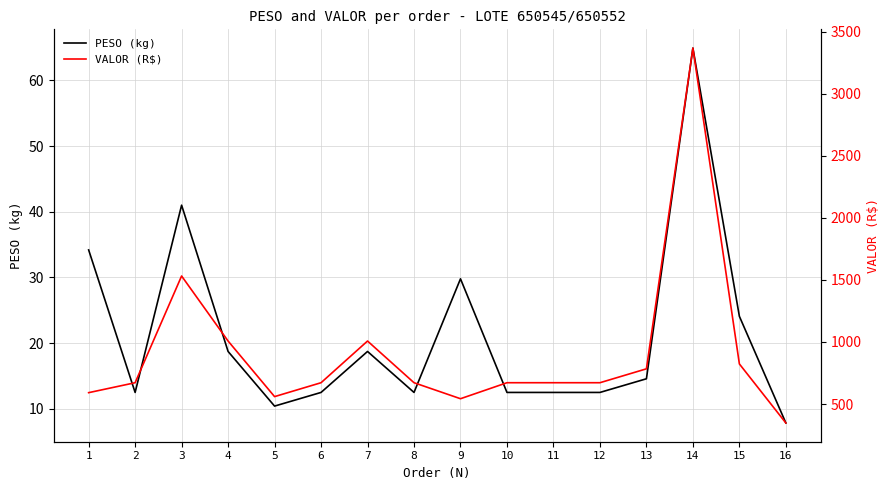

What is the highest value of the VALOR (R$) series?

3368.6